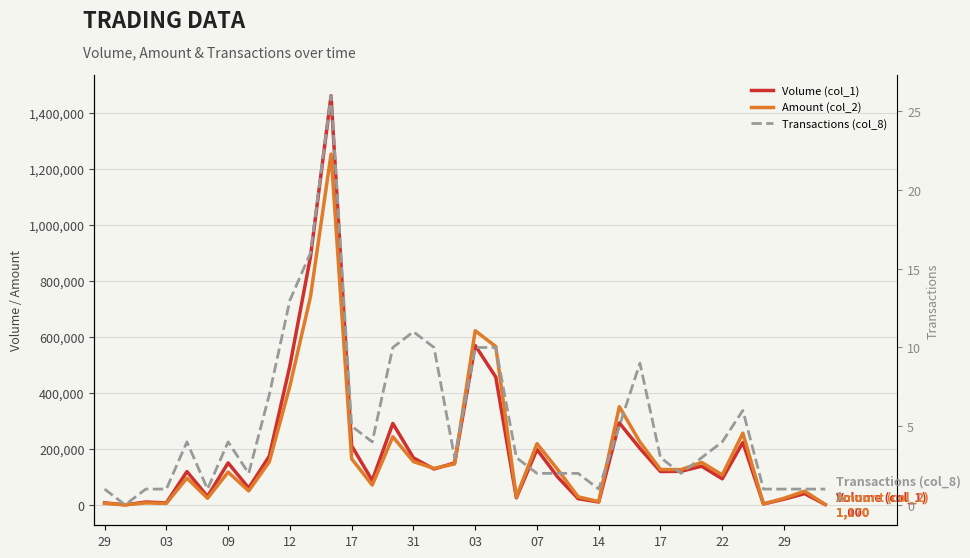

What is the difference between the Volume (col_1) values at 20 and 03?

25000